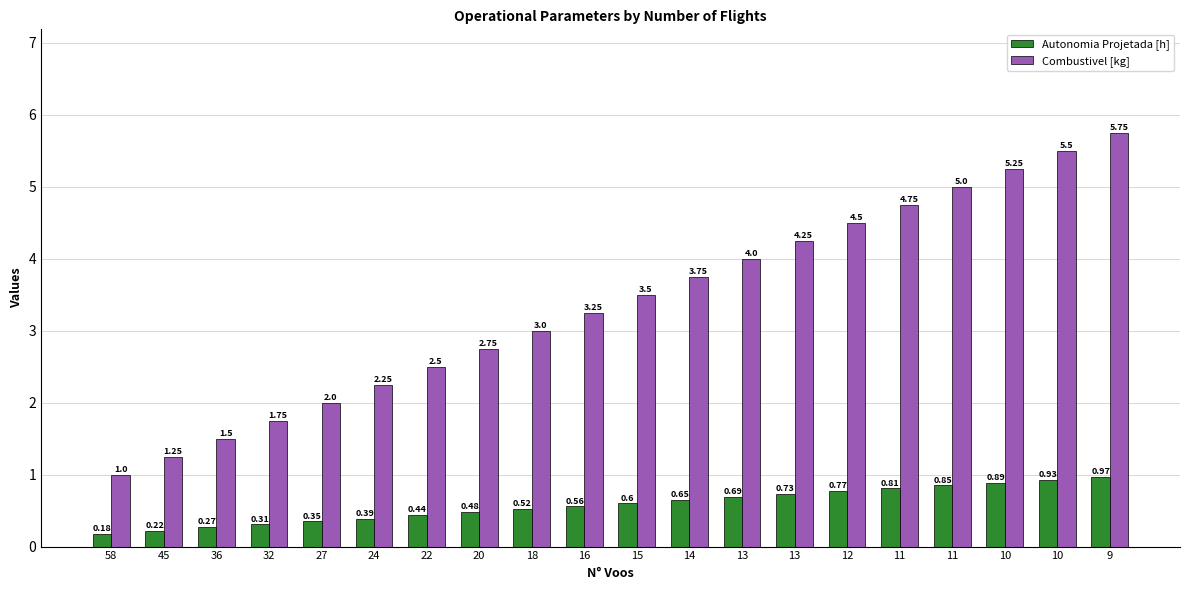

What is the lowest value of the Autonomia Projetada [h] series?

0.2